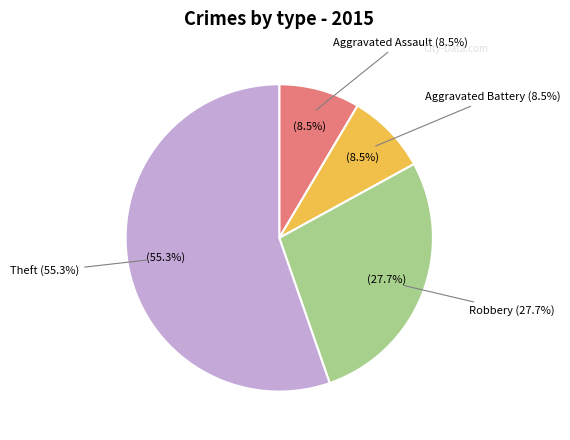

The Aggravated Battery slice represents 9% of the pie. True or false?

True